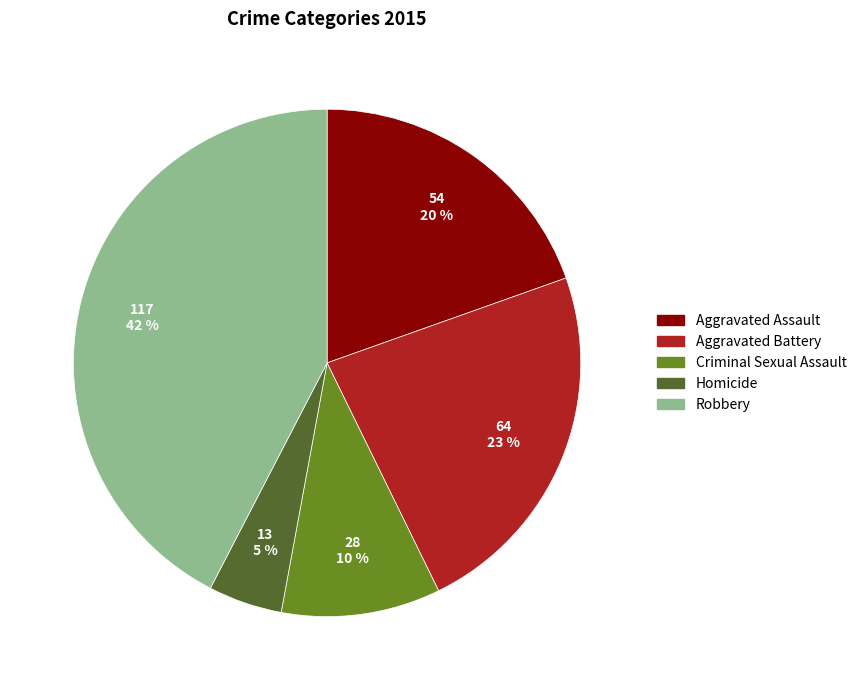

Does Homicide account for over 50% of the chart?

No